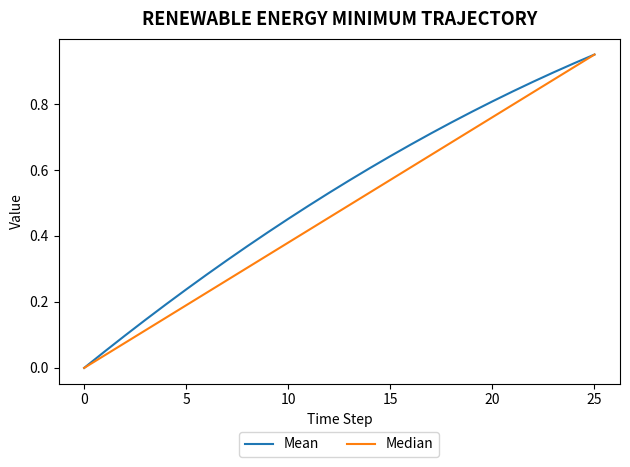

Which series has the largest total across all categories?

Mean